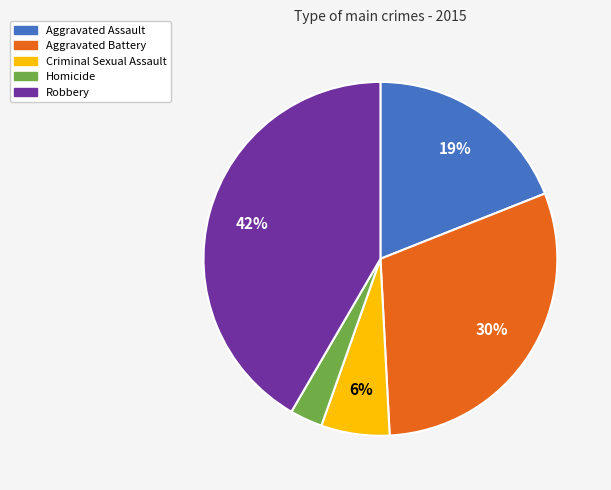

How many slices are in this pie chart?

5